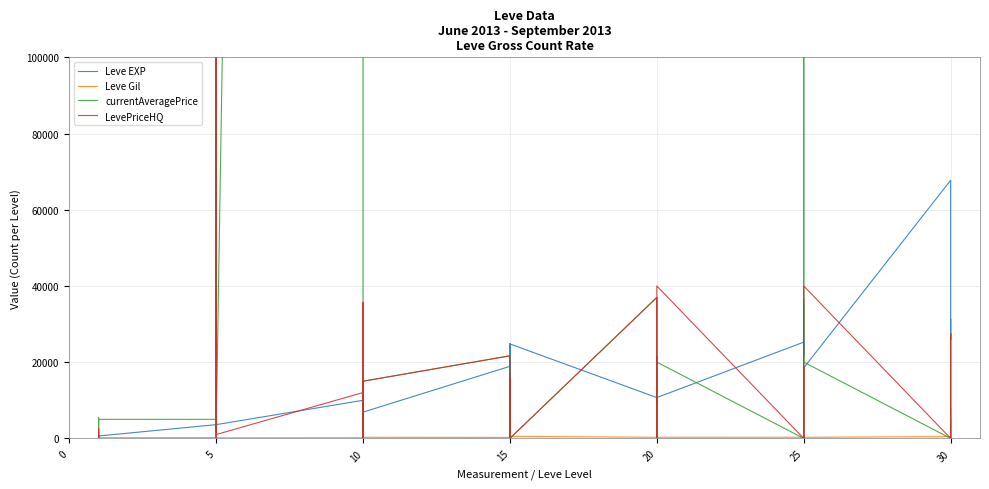

Is it true that LevePriceHQ equals 6034 at 15?

False